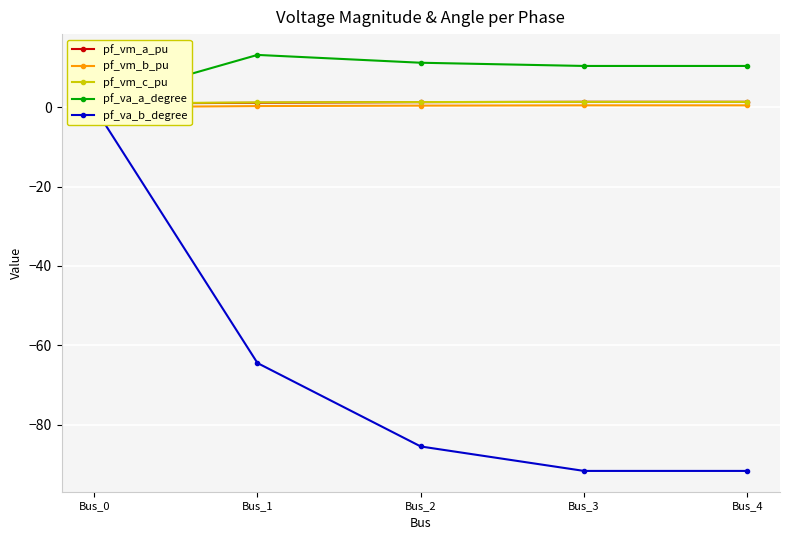

At how many categories does at least one series exceed -9?

5